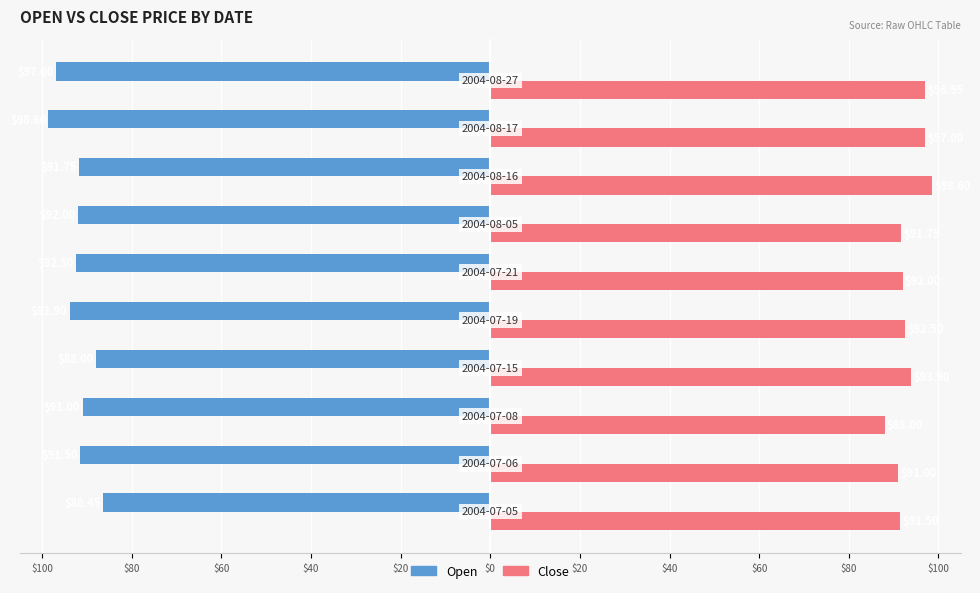

Reading left to right, extract all data points from this chart.

Open: -86.5	-91.5	-91.0	-88.0	-93.9	-92.5	-92.0	-91.8	-98.6	-97.0
Close: 91.5	91.0	88.0	93.9	92.5	92.0	91.8	98.6	97.0	97.0